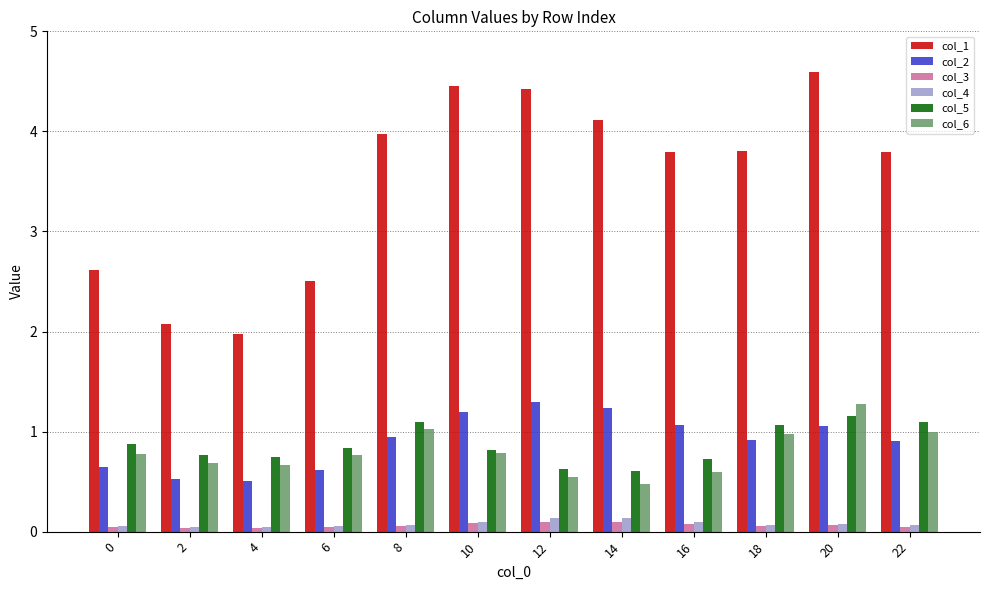

How many bars are there in each group?

6